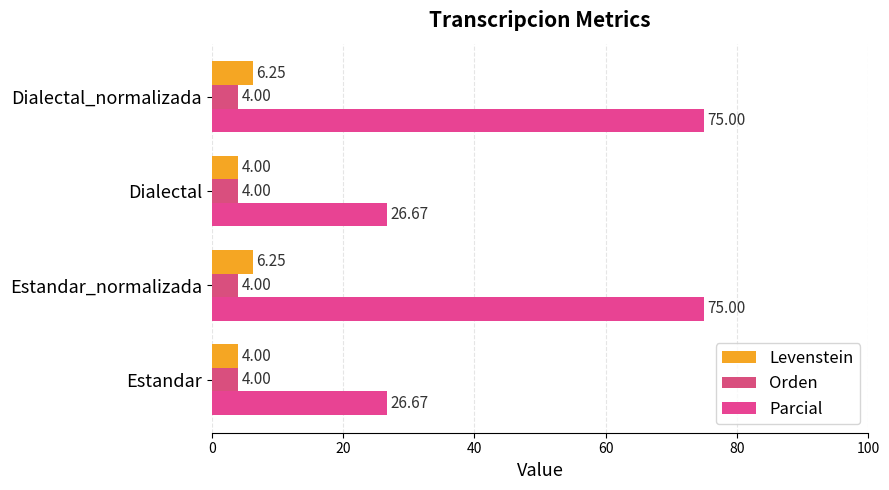

How many values in the Levenstein series exceed 6?

2